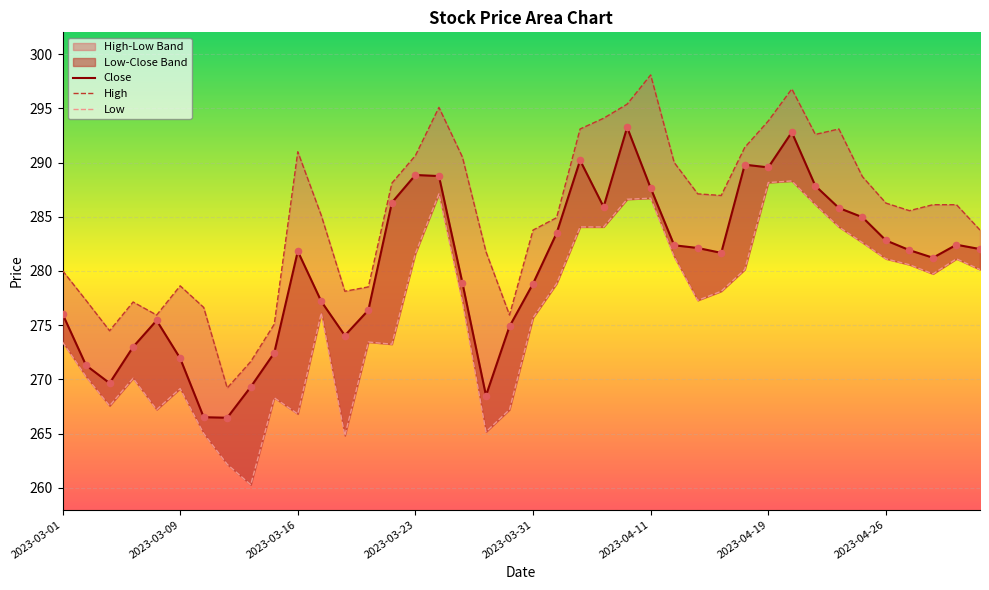

What are all the series names shown in the legend?

Close, High, Low